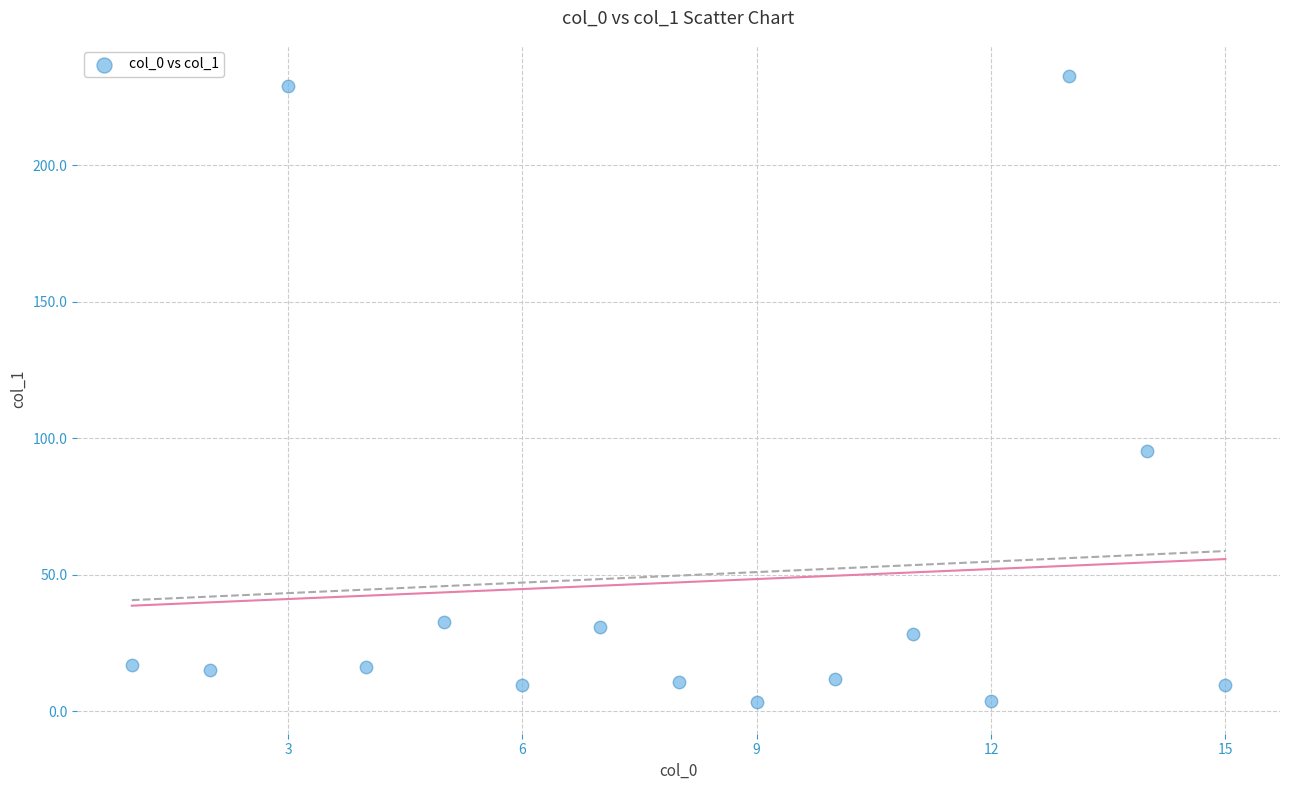

What is the range of X values (max minus min)?

14.0